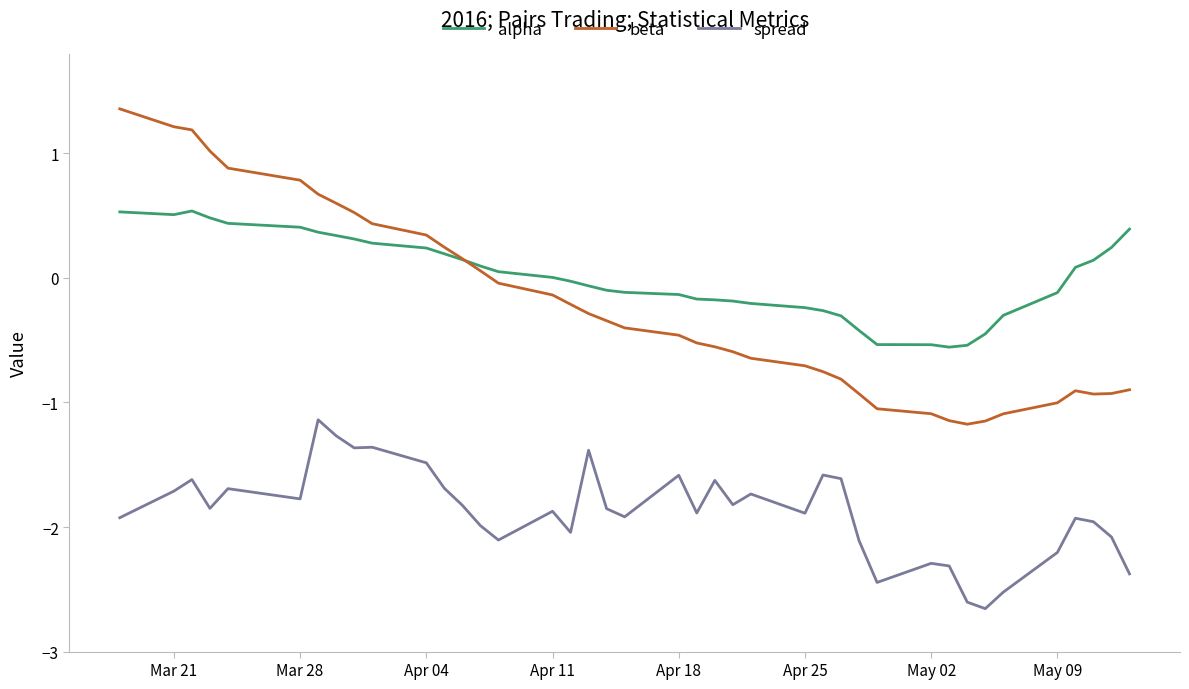

List the series in order of their peak value, lowest first.

spread, alpha, beta